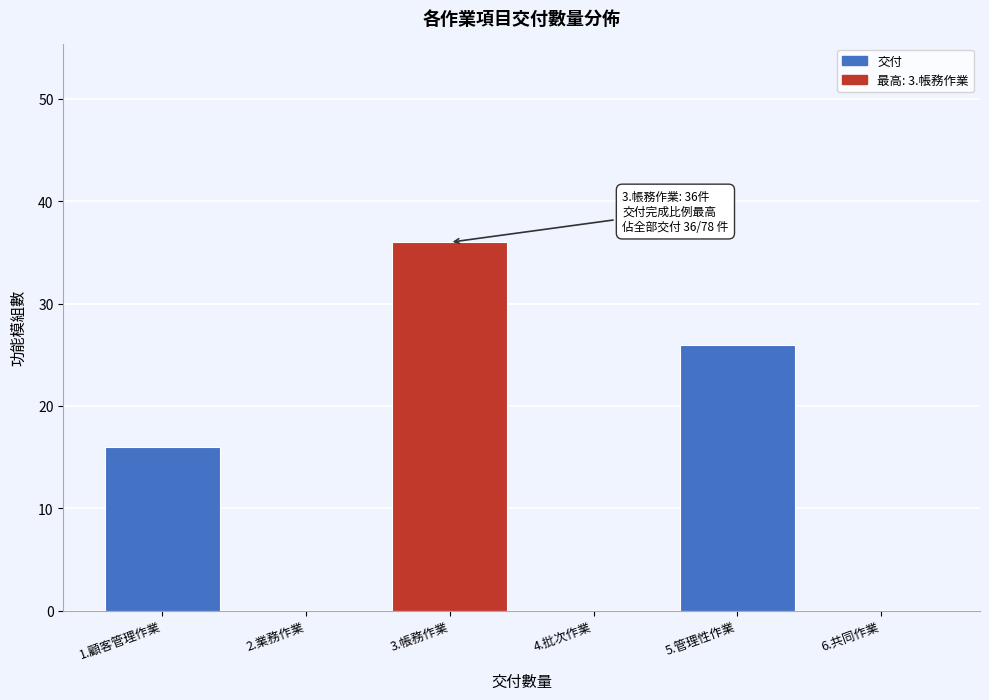

Reading left to right, what are all the values shown in this chart?

1.顧客管理作業=16	2.業務作業=0	3.帳務作業=36	4.批次作業=0	5.管理性作業=26	6.共同作業=0